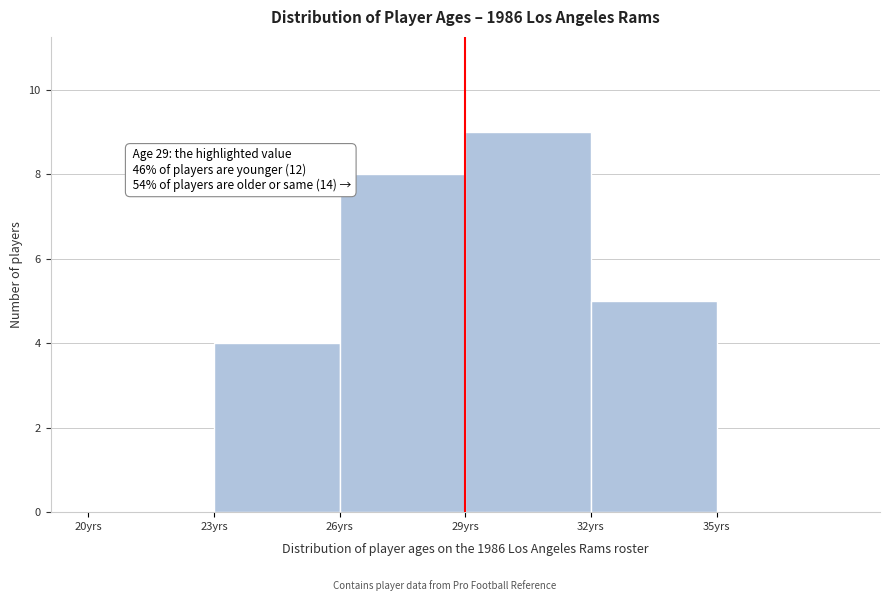

Which range on the x-axis has the tallest bar?

29 to 32